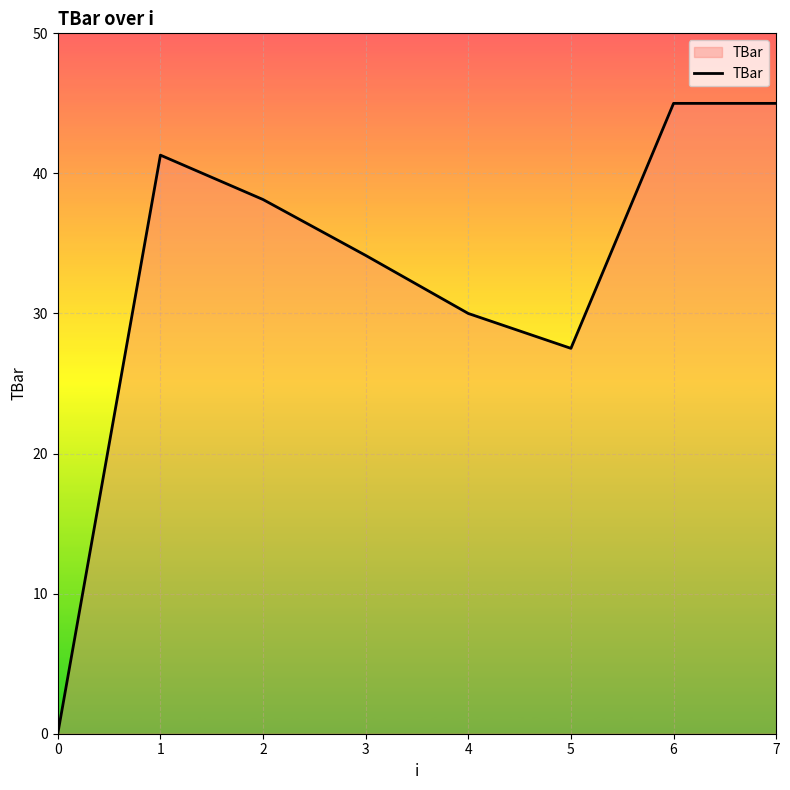

The value at 7 is 45.0. True or false?

True